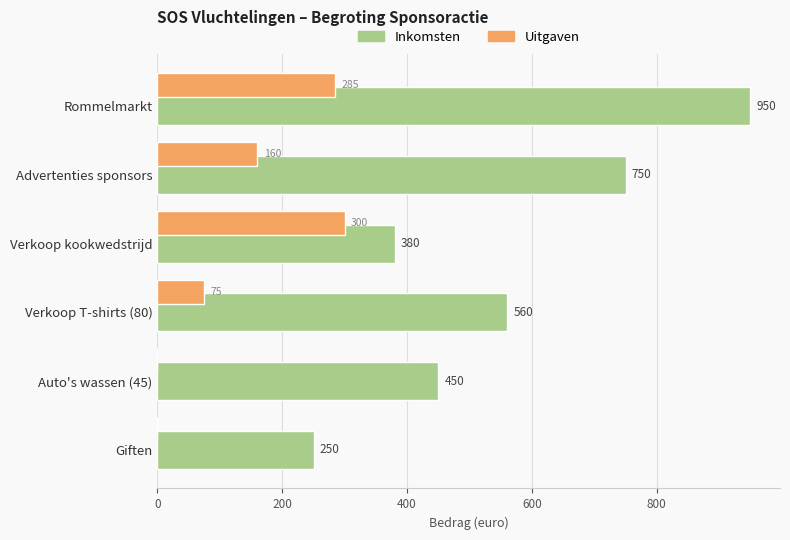

Which category has the highest value across all series?

Rommelmarkt